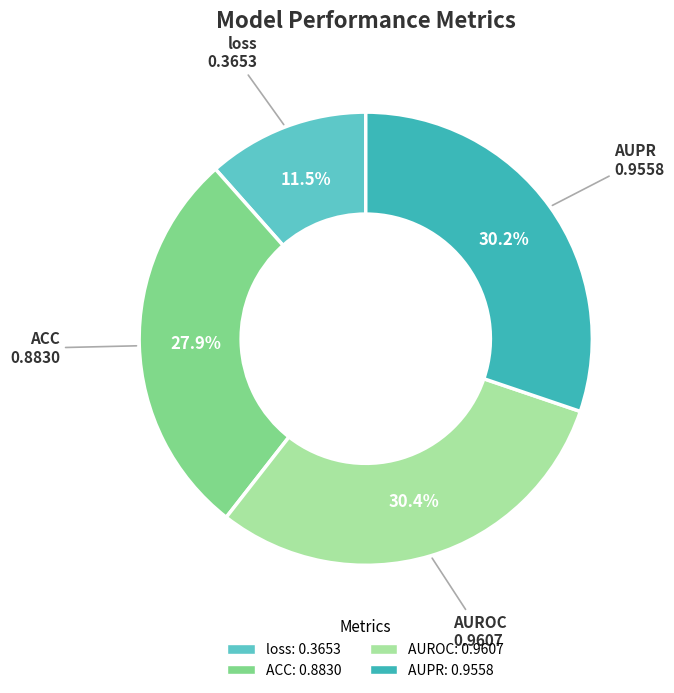

To the nearest percent, what is the combined percentage of loss and AUROC?

42%